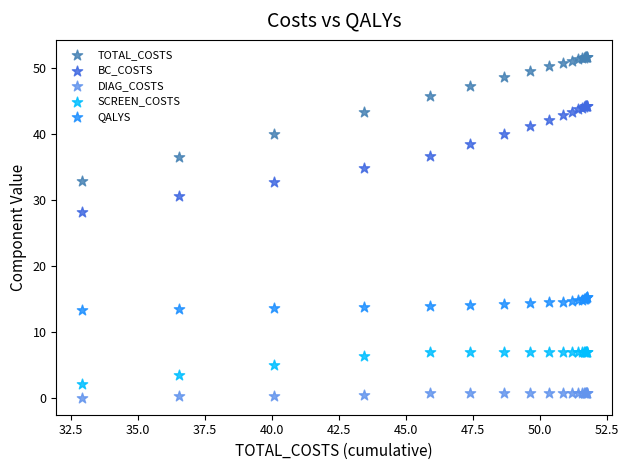

Which series reaches the maximum Y coordinate?

TOTAL_COSTS